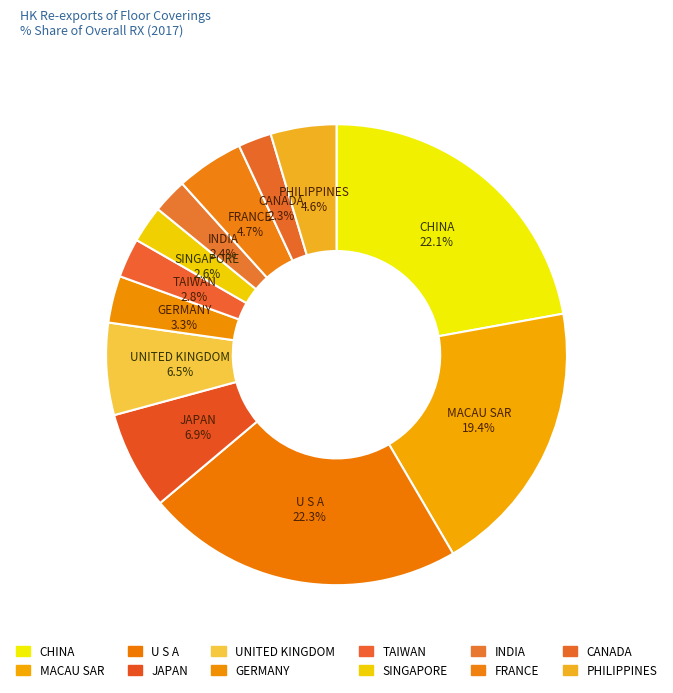

To the nearest percent, what portion does PHILIPPINES represent?

5%